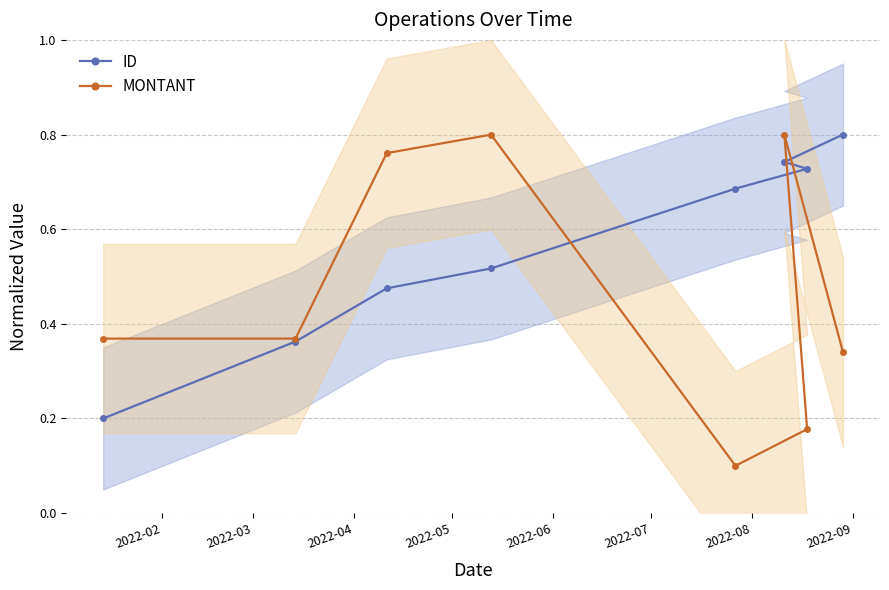

Is the value of ID at 2022-09 greater than the value of MONTANT at 2022-03?

Yes